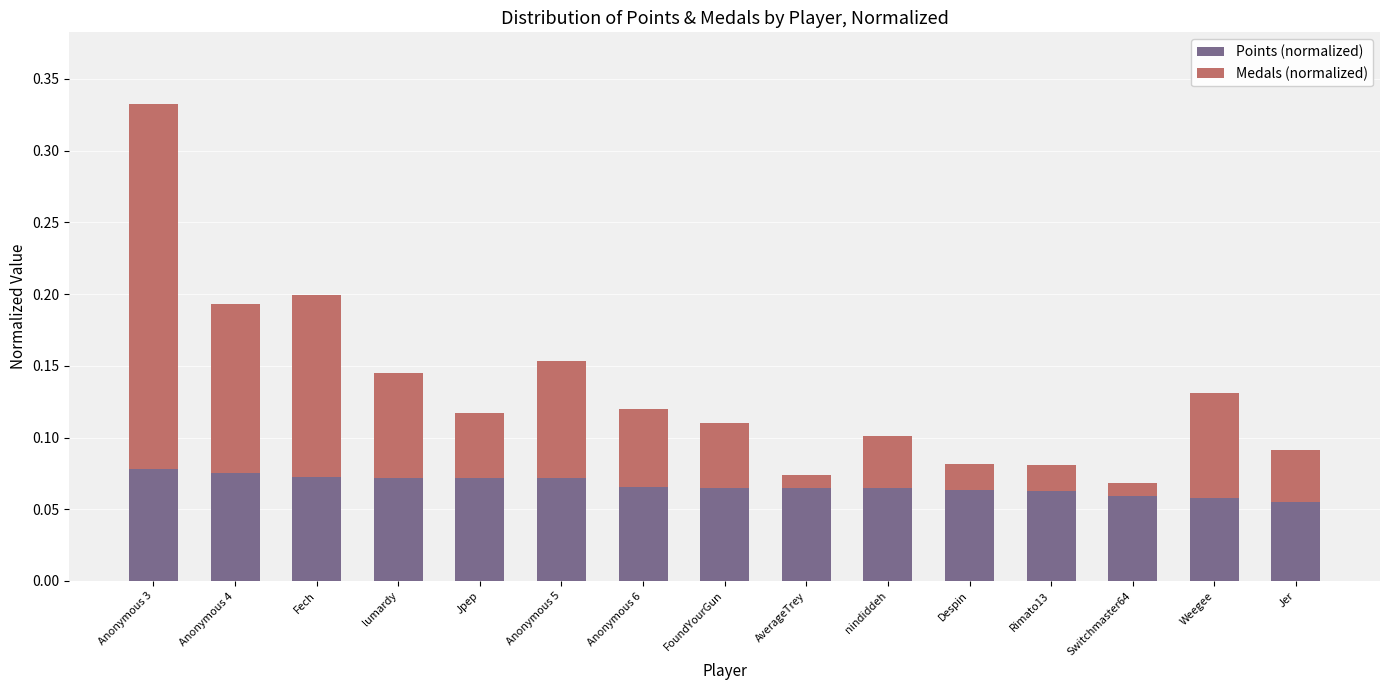

How many Points (normalized) values are between 0 and 1?

15